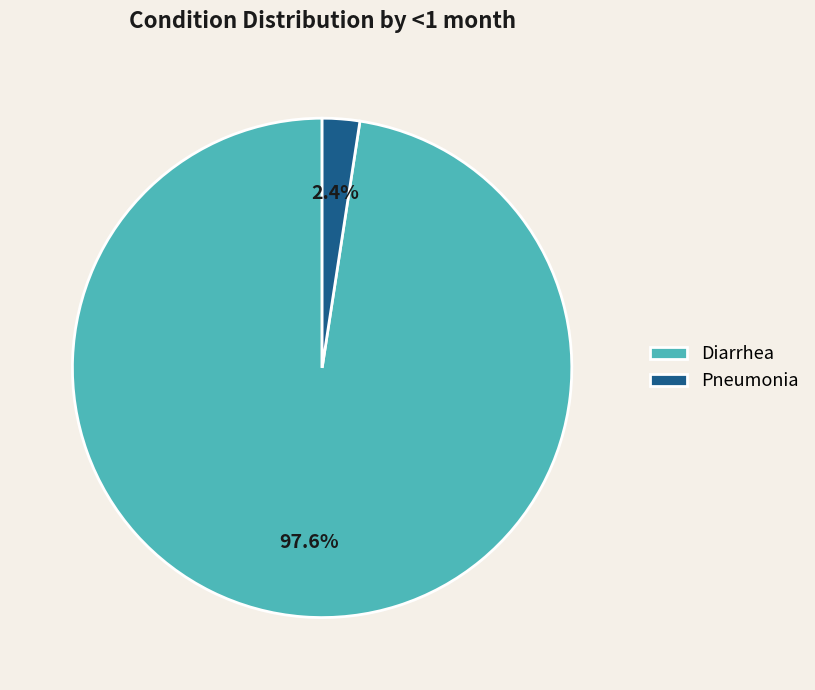

To the nearest percent, what percentage of the pie is Pneumonia?

2%